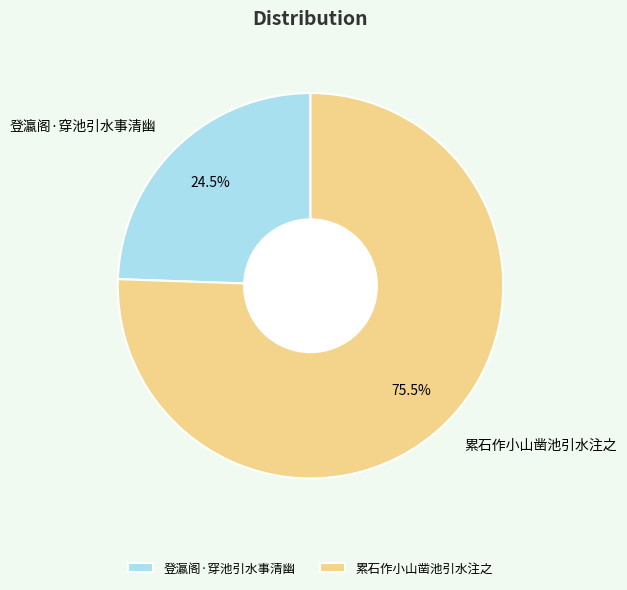

Does 累石作小山凿池引水注之 account for over 50% of the chart?

Yes